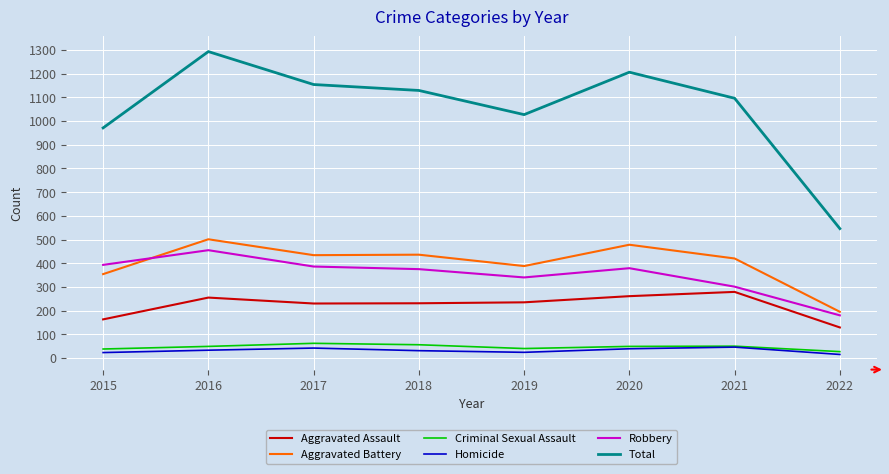

True or false: Total and Homicide cross at least once.

False